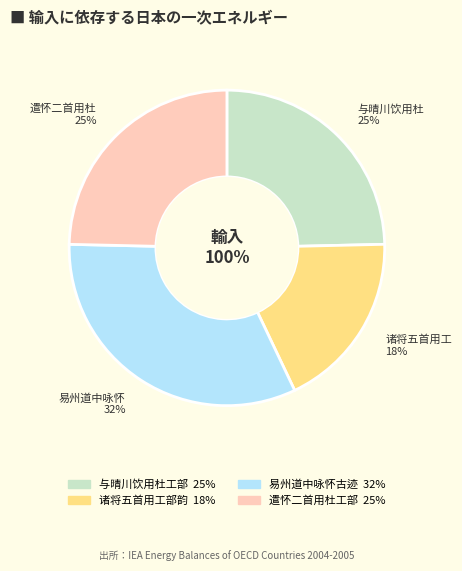

To the nearest percent, what is the difference between the largest and smallest slice percentages?

14%